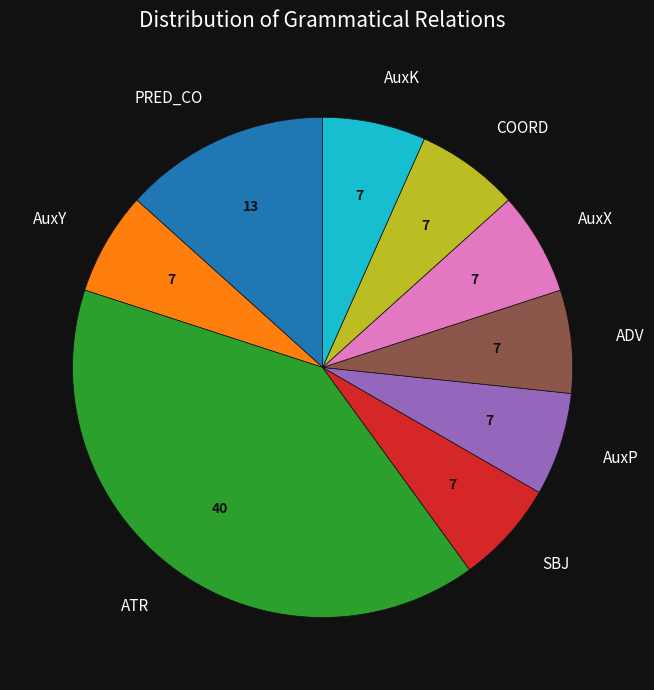

Which category has the biggest portion of the pie?

ATR